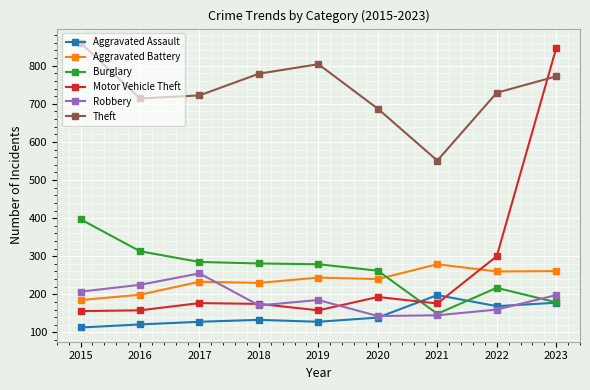

True or false: Theft has more than 1 interior local peaks.

False